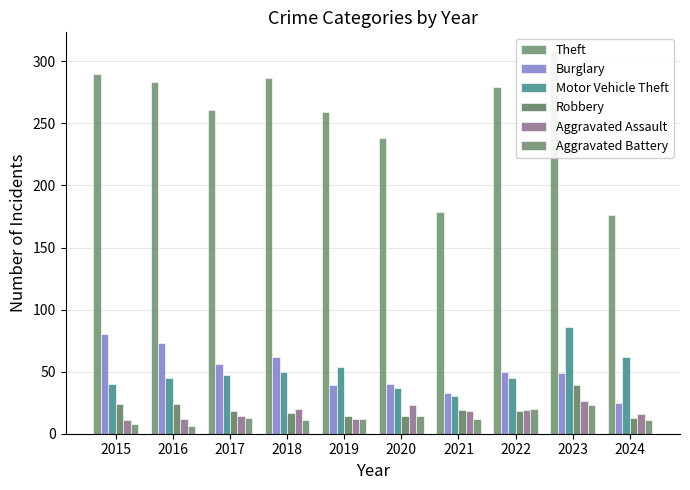

Which series changed the most between 2022 and 2024?

Theft